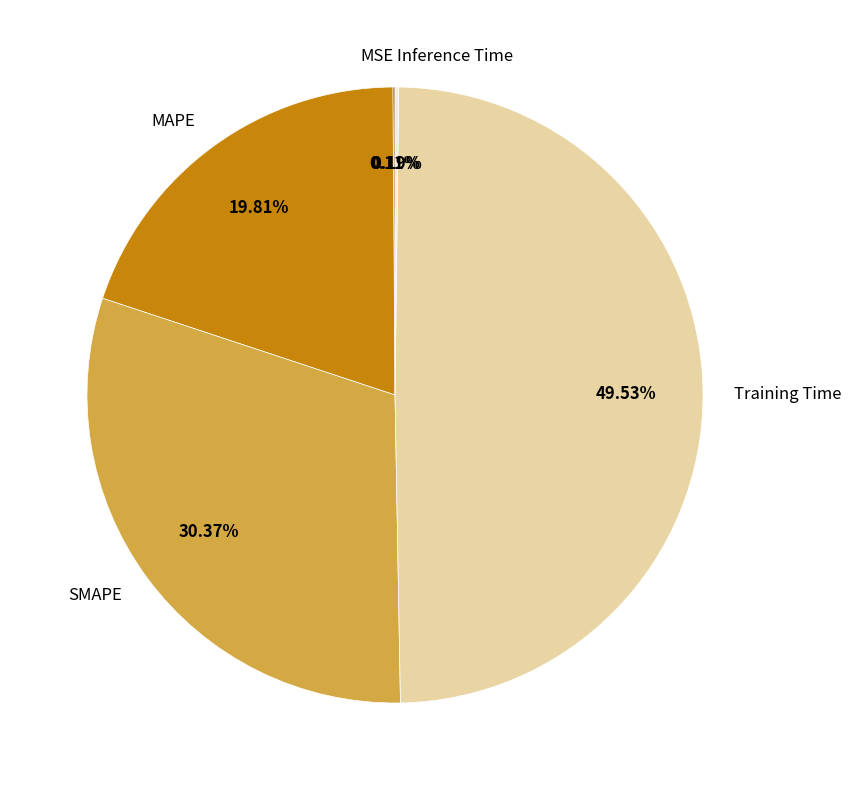

Is it true that MAPE is 27% of the pie?

False